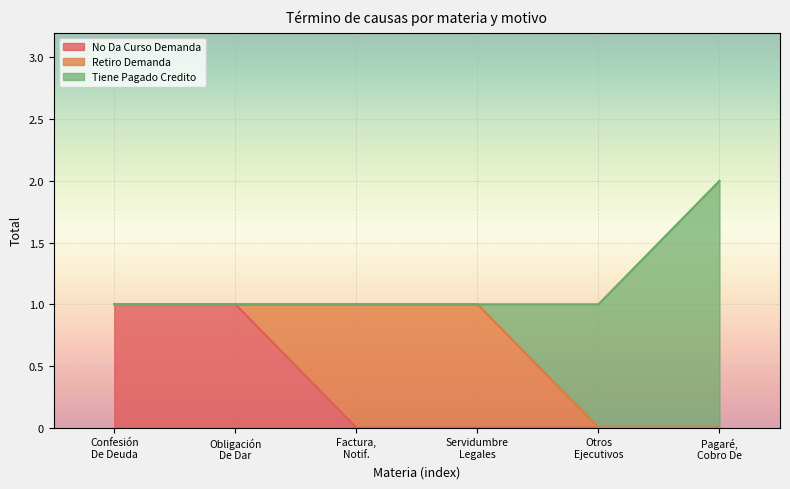

At which category is the sum across all series the highest?

Pagaré,
Cobro De